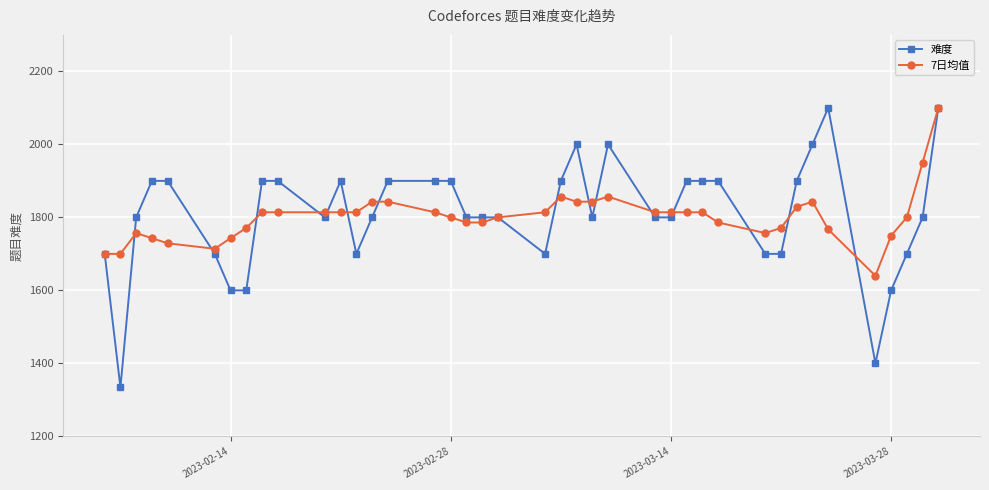

What is the lowest value of the 7日均值 series?

1640